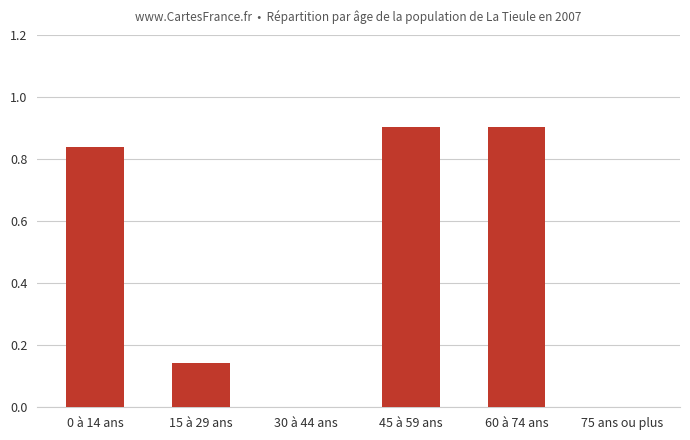

What is the average value?

0.5